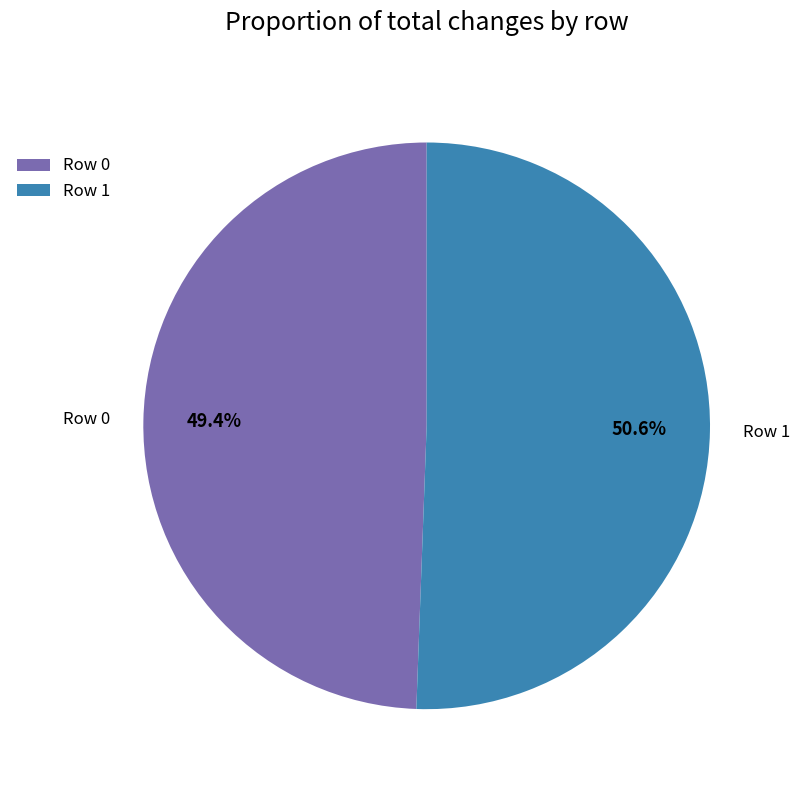

How much of the chart is everything except Row 0?

50.6%